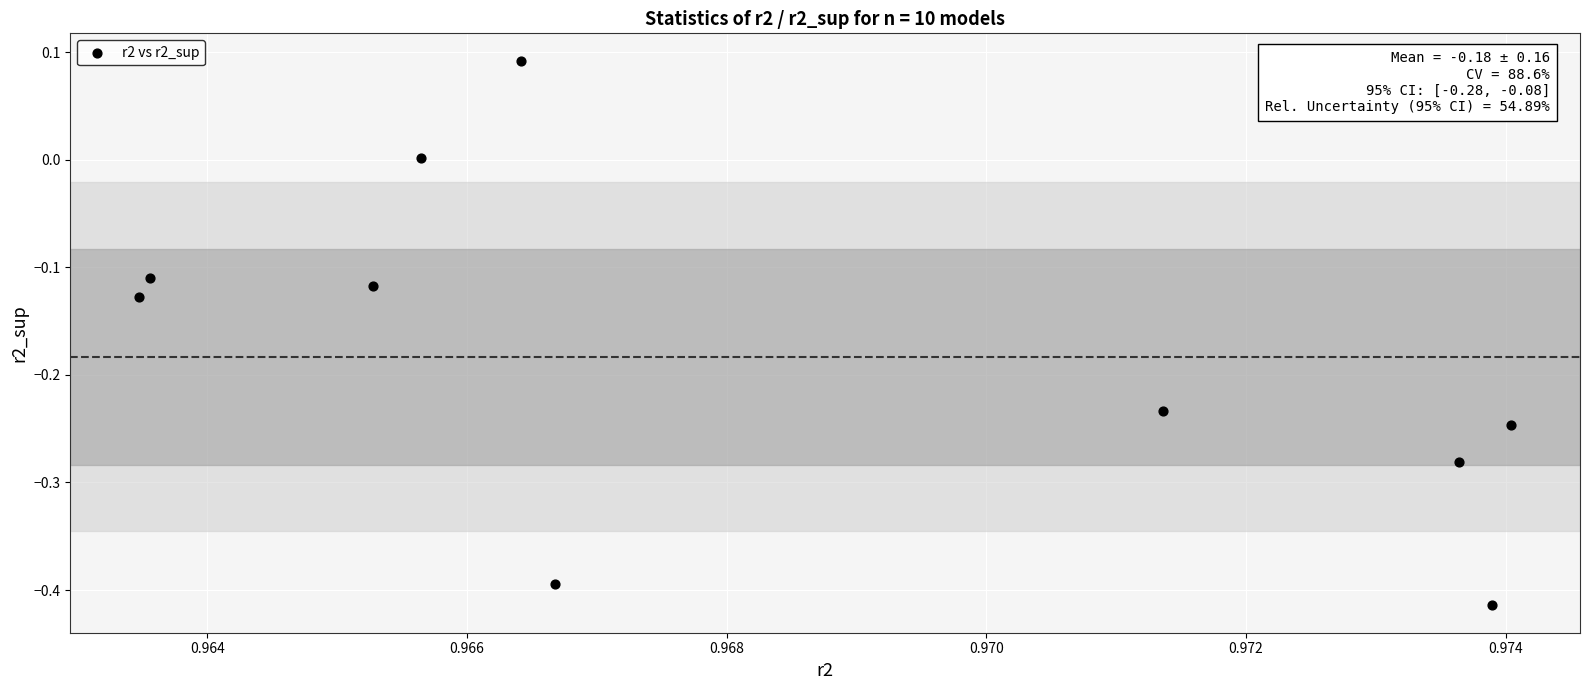

What is the average X value?

1.0